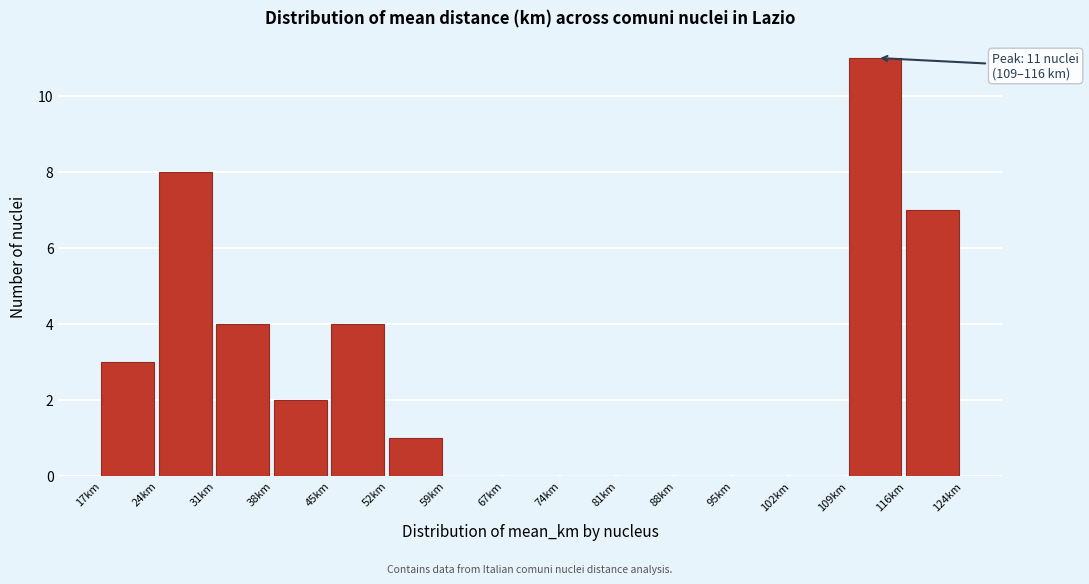

Which range on the x-axis has the tallest bar?

109 to 116